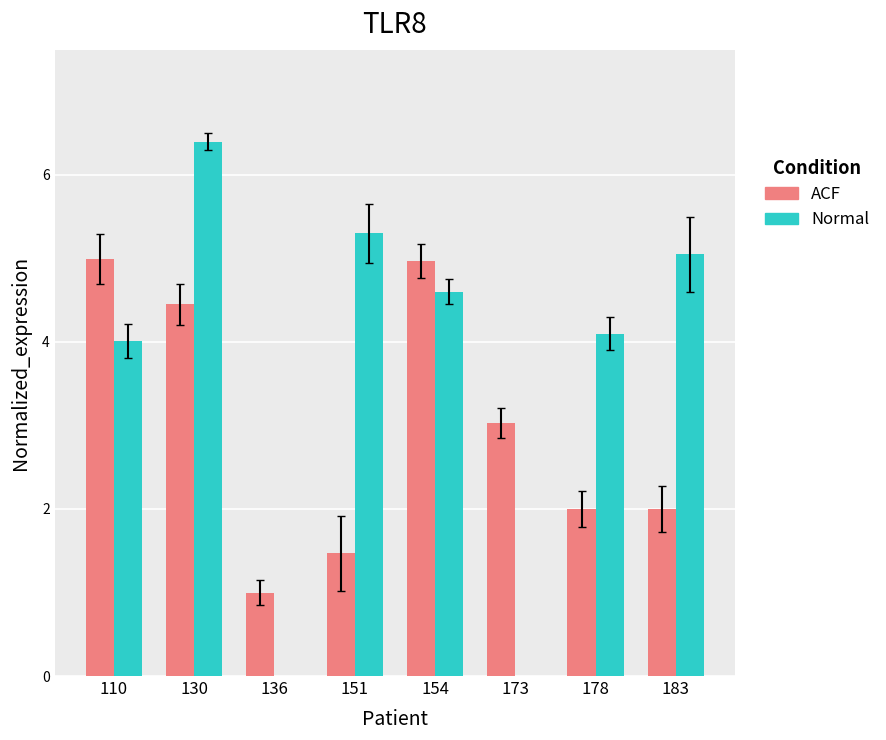

List the labels in order of value, smallest first.

136, 151, 178, 183, 173, 130, 154, 110